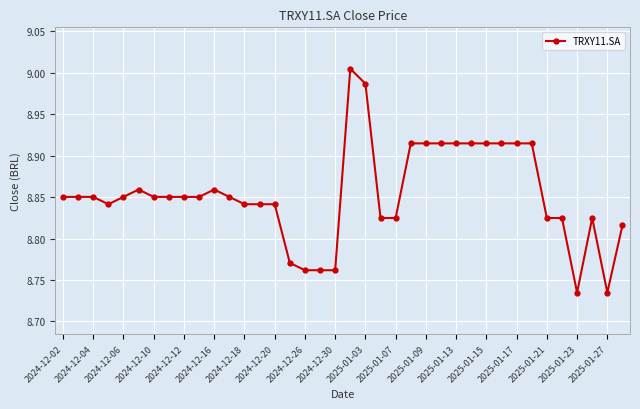

What is the difference between the maximum and second lowest values?

0.3